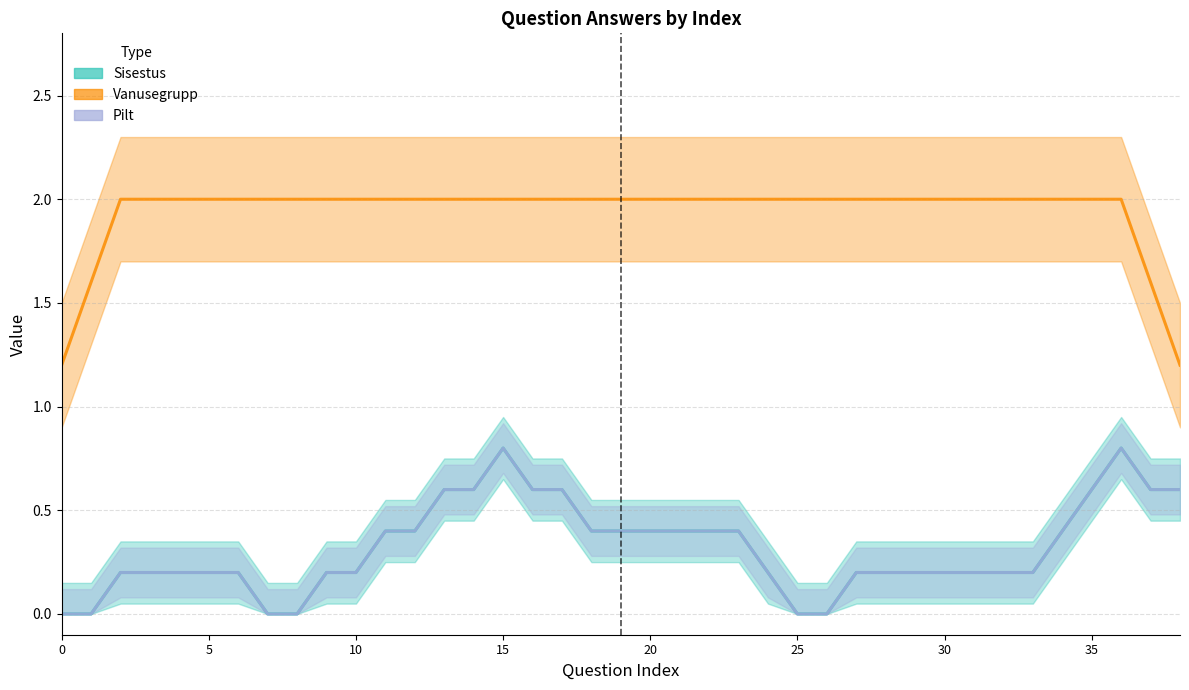

True or false: Vanusegrupp has more than 0 points higher than both neighbors.

False